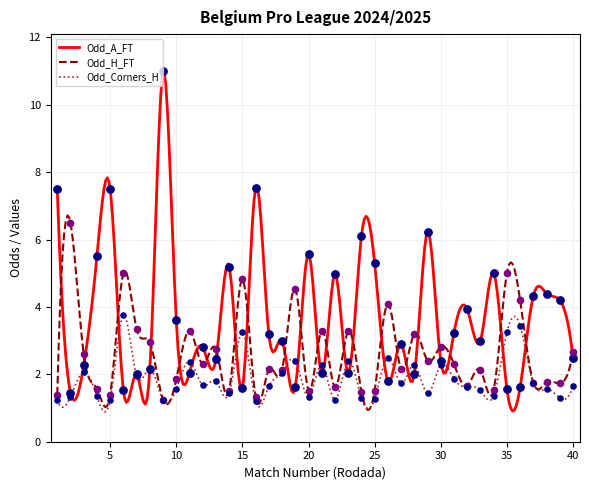

What is the minimum value for Odd_A_FT?

0.9